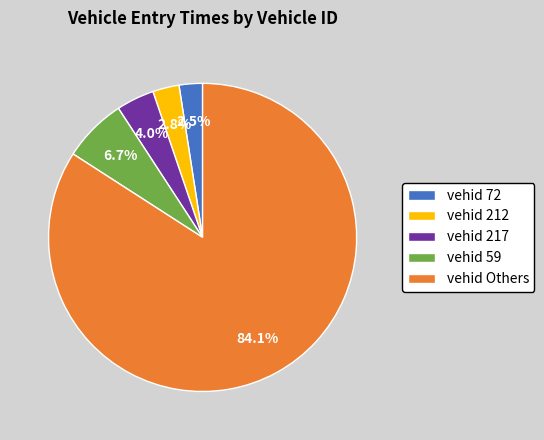

Which category has the biggest portion of the pie?

vehid Others